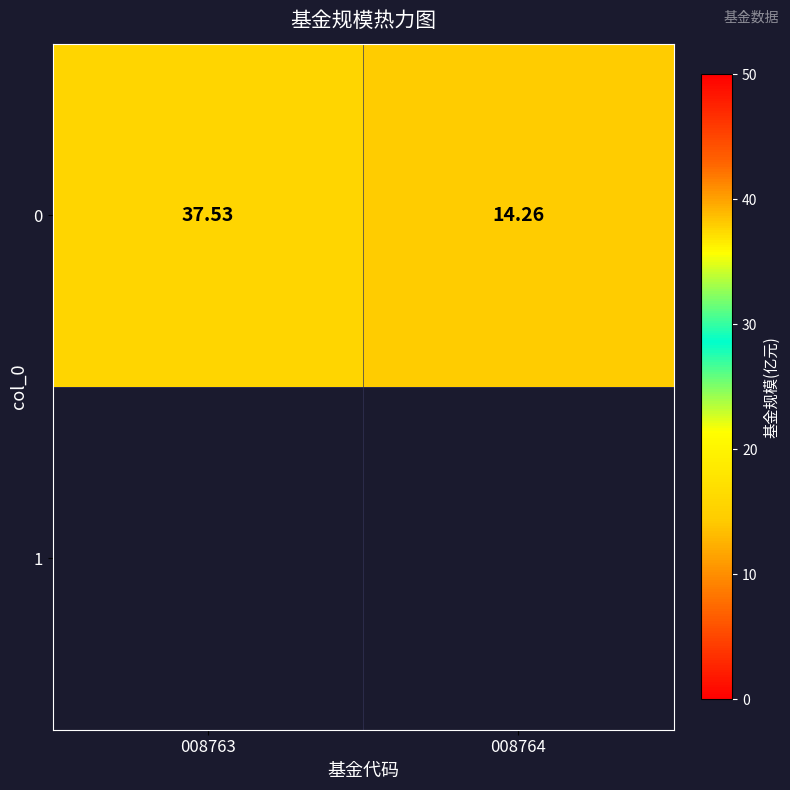

Rank the categories by value from lowest to highest.

008764, 008763